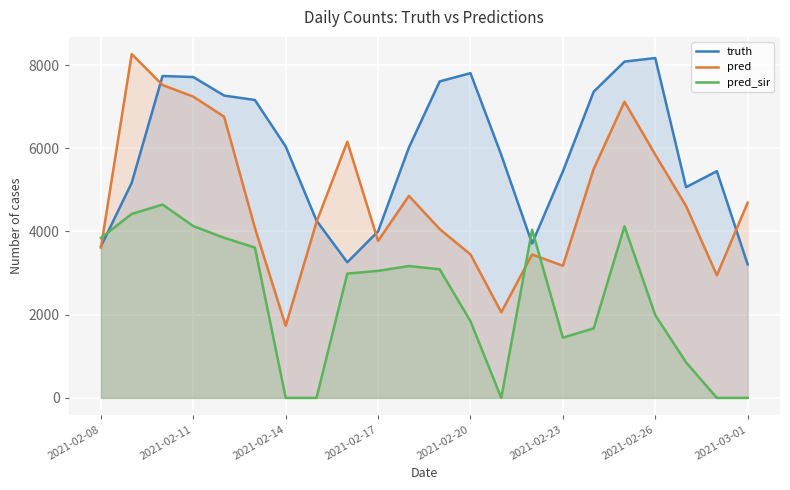

What is the greatest value displayed?

8265.0